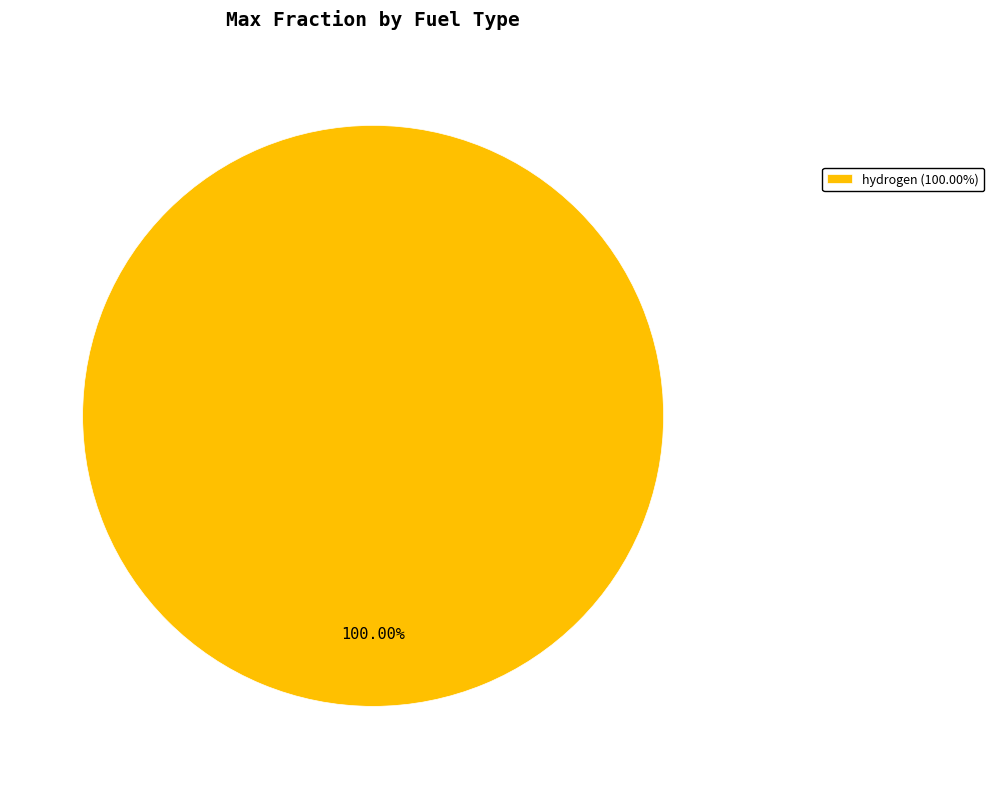

Does hydrogen (100.00%) account for over 50% of the chart?

Yes